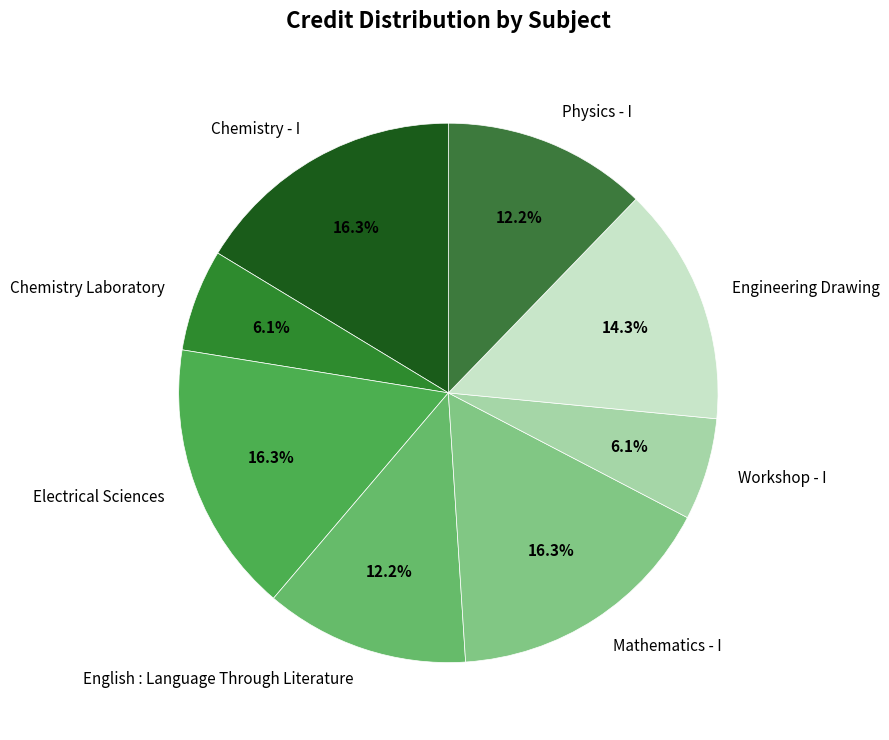

Between Physics - I and Chemistry Laboratory, which is larger?

Physics - I